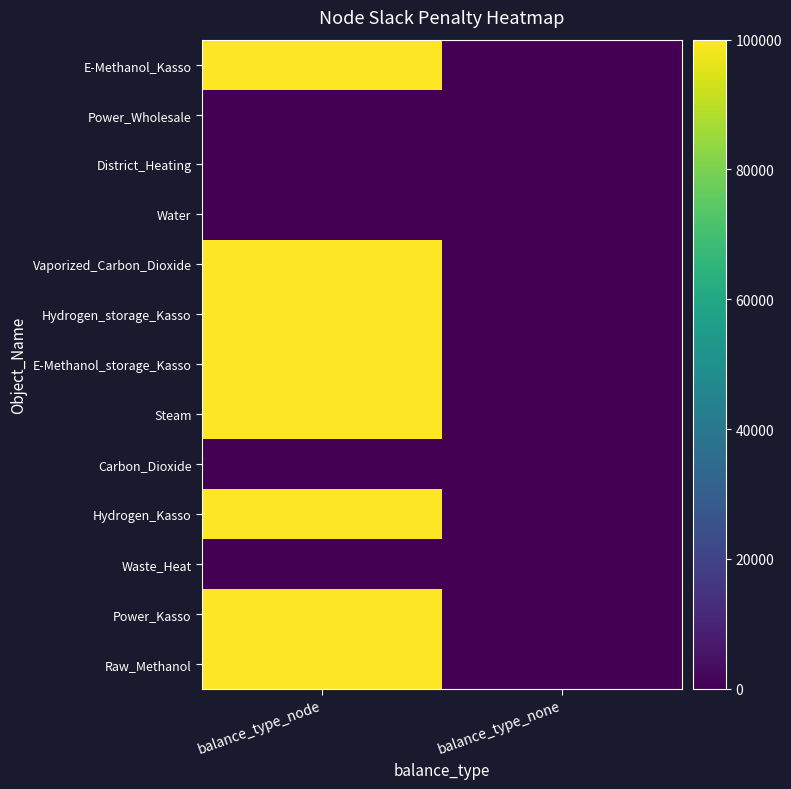

At which category is the sum across all series the highest?

balance_type_node